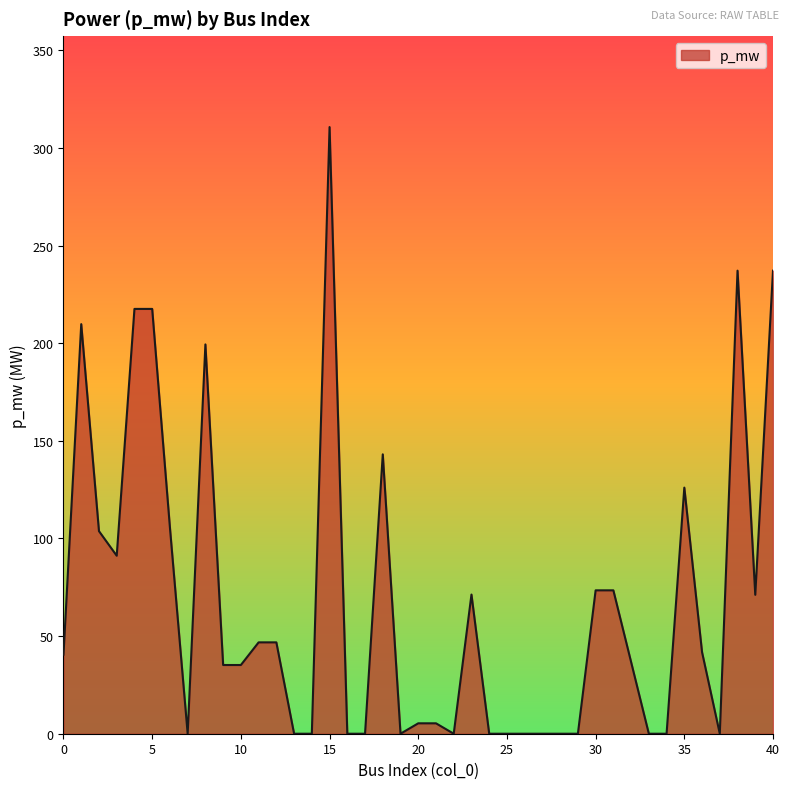

What is the difference between the second highest and second lowest values?

237.2